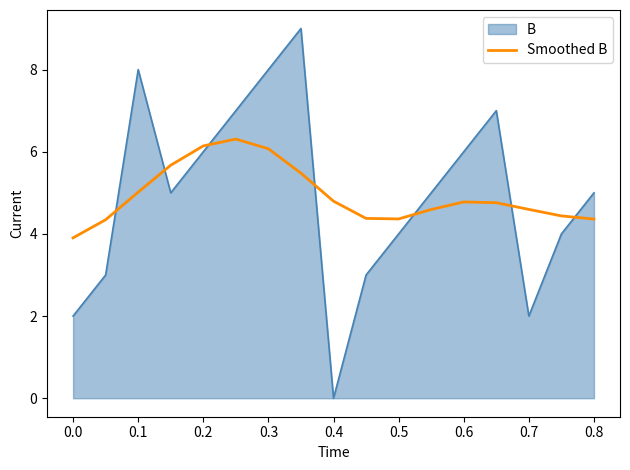

What is the difference between the maximum and minimum values in the B series?

9.0